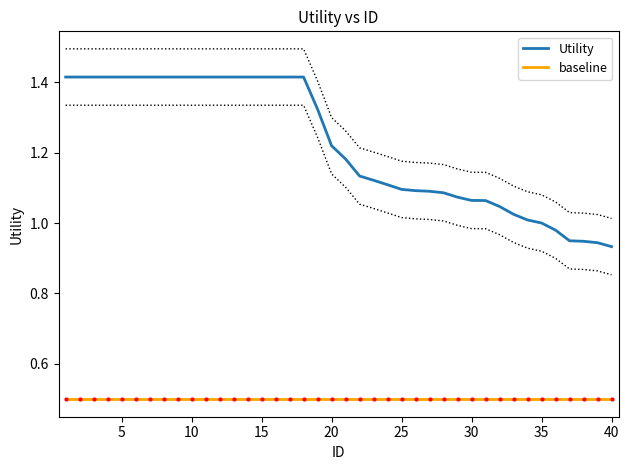

The value of Utility at 37 is 1.4. True or false?

False